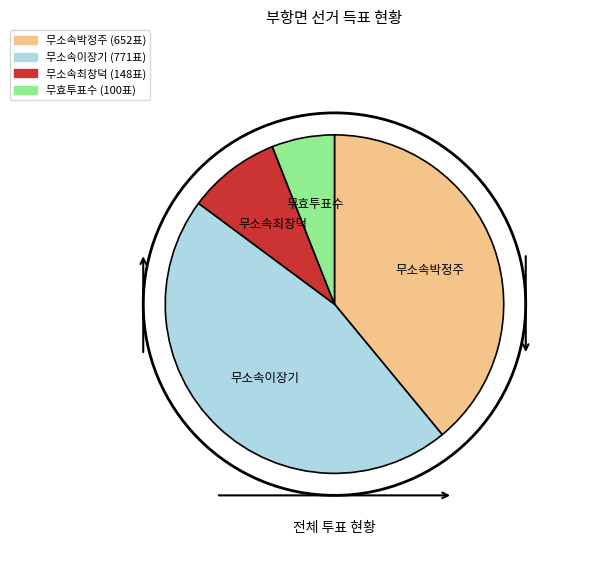

Is 무소속박정주 the majority of the pie?

No